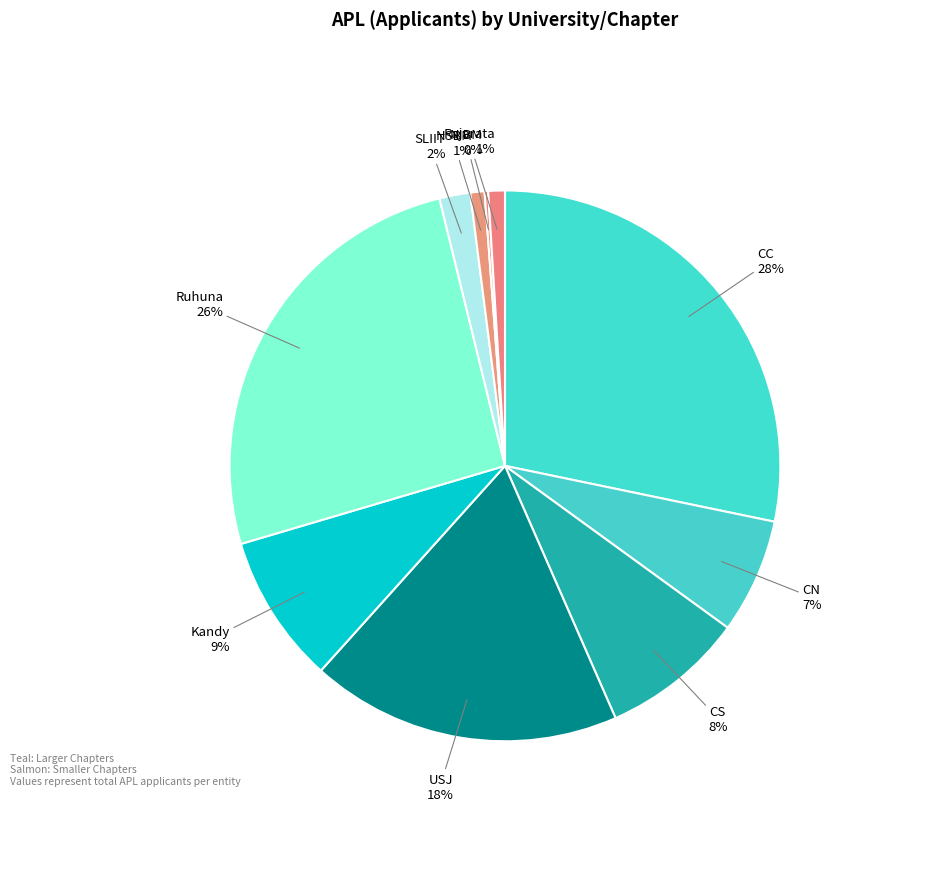

What is the largest slice in the pie chart?

CC